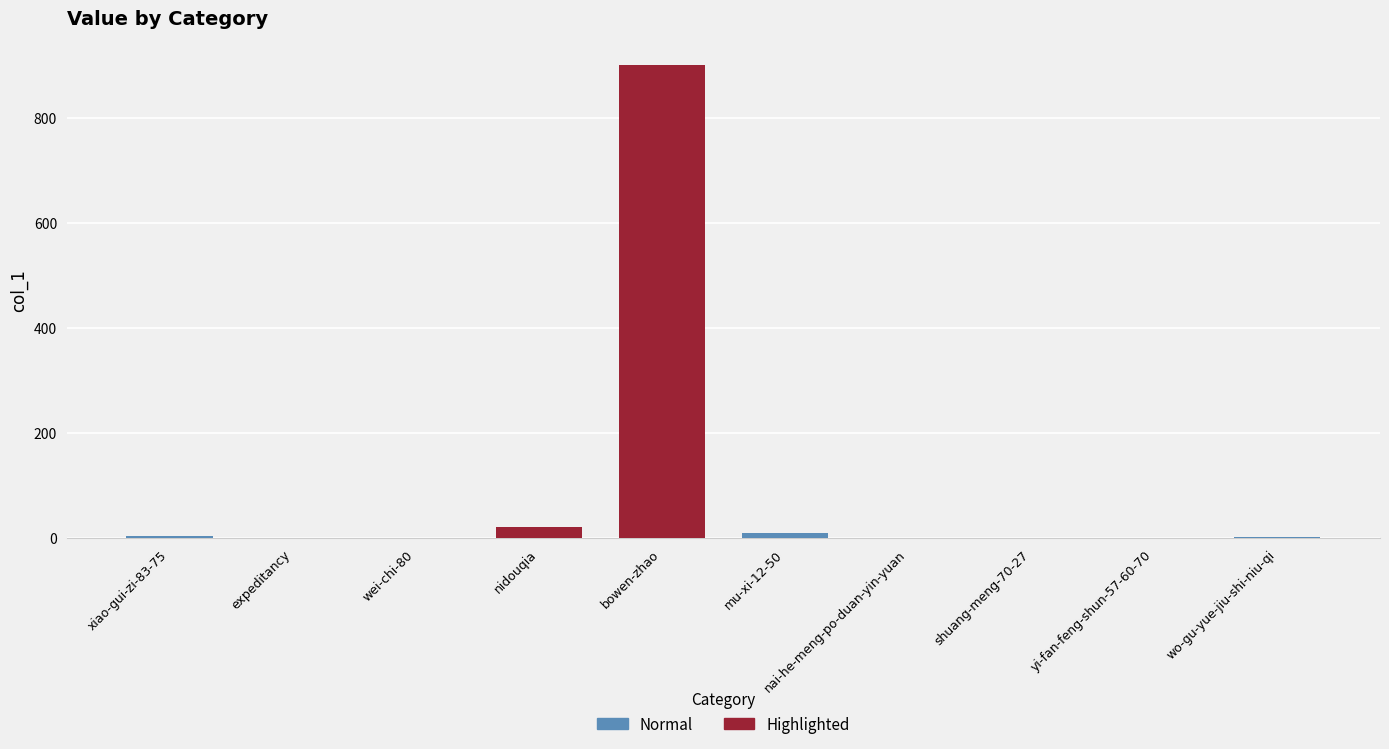

Reading left to right, extract all data points from this chart.

4	1	1	22	901	10	0	0	0	2